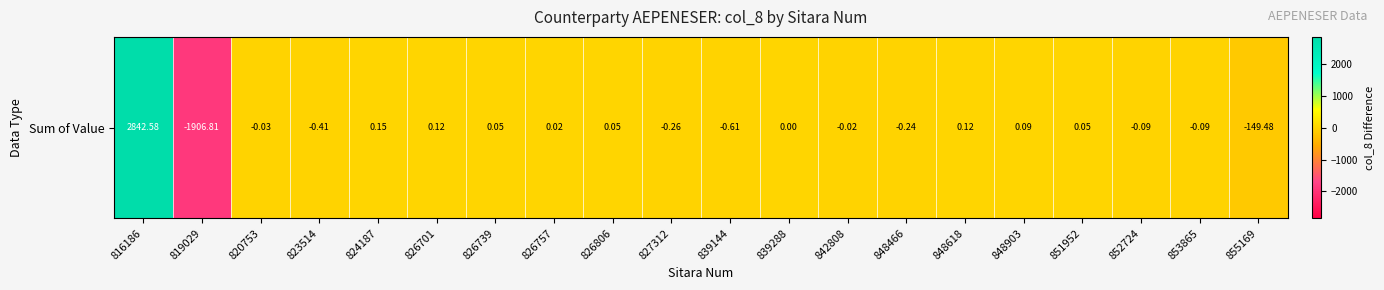

Which category has the highest value across all series?

816186